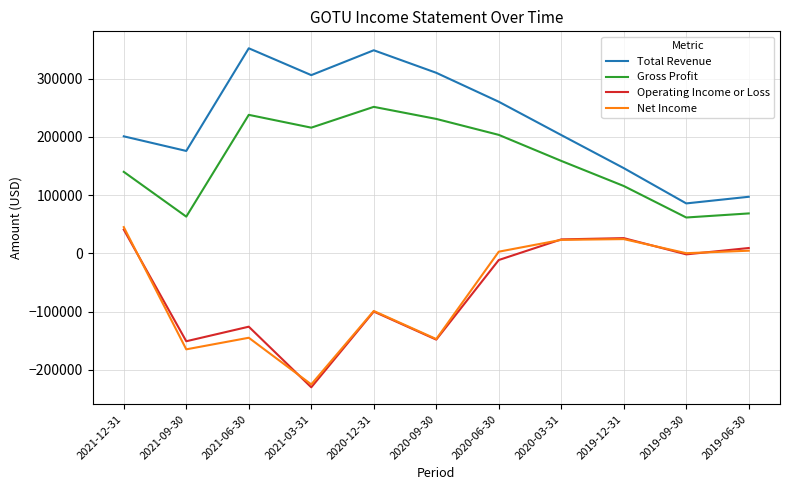

True or false: Operating Income or Loss and Gross Profit intersect in this chart.

False